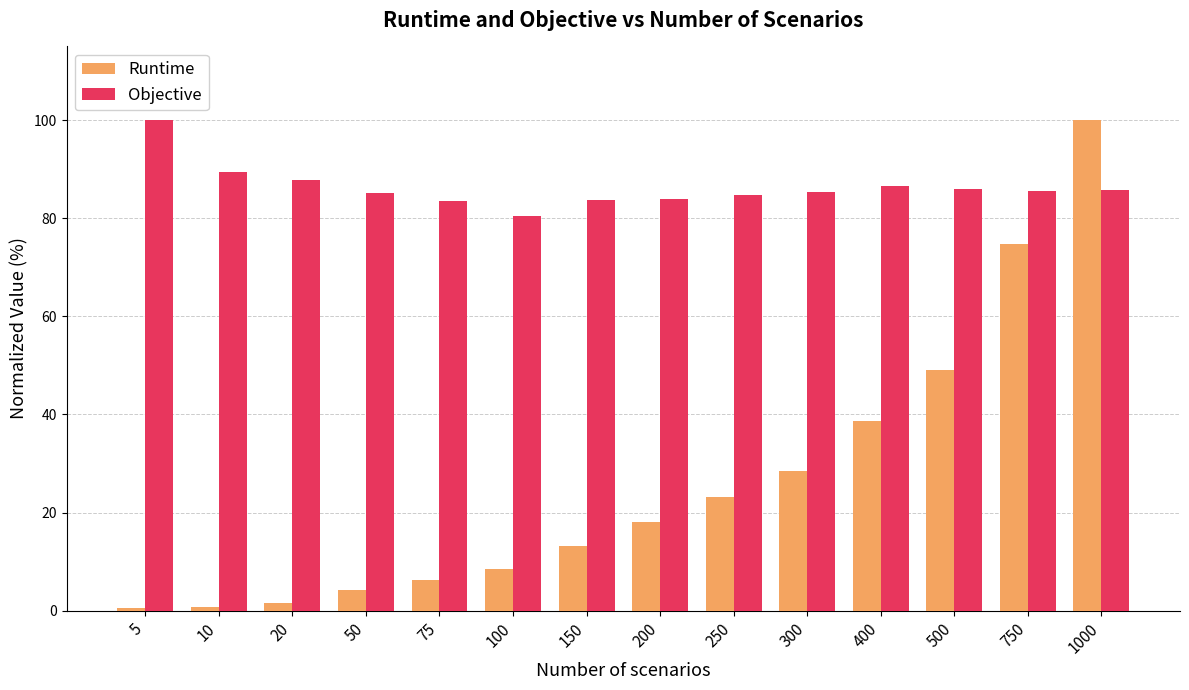

What is the difference between the Objective values at 400 and 50?

1.6